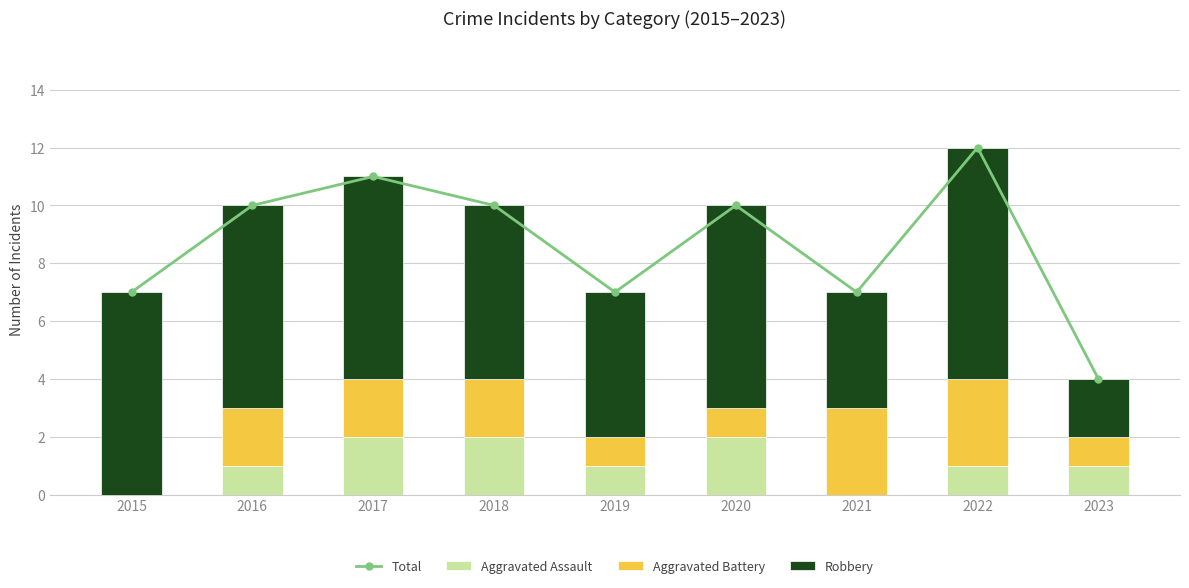

The value of Aggravated Assault at 2017 is 2. True or false?

True